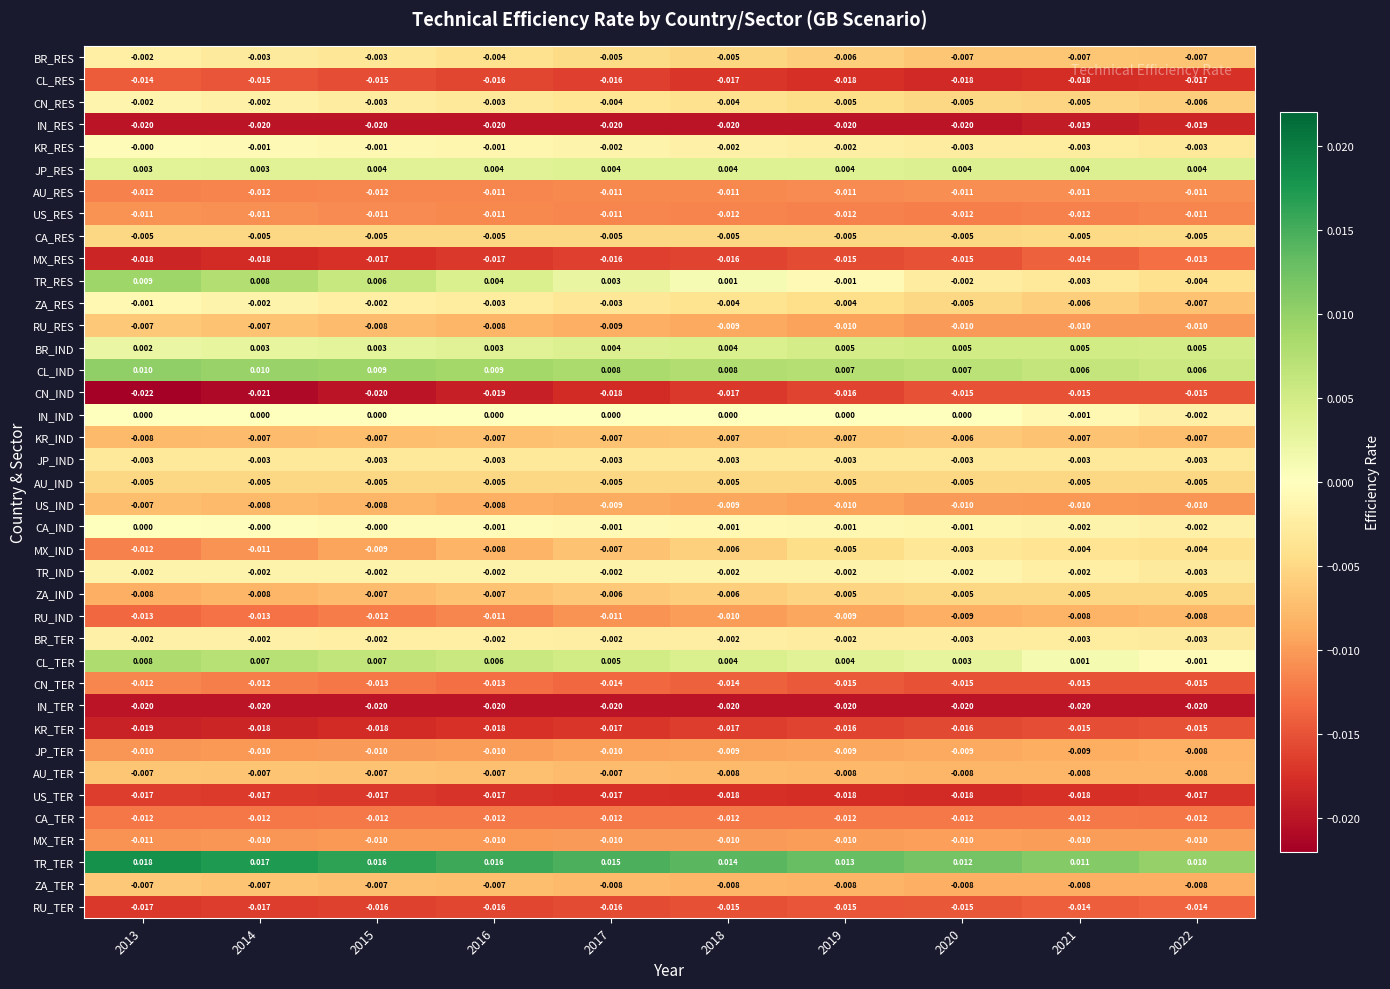

Which series has the largest range (max minus min)?

TR_RES